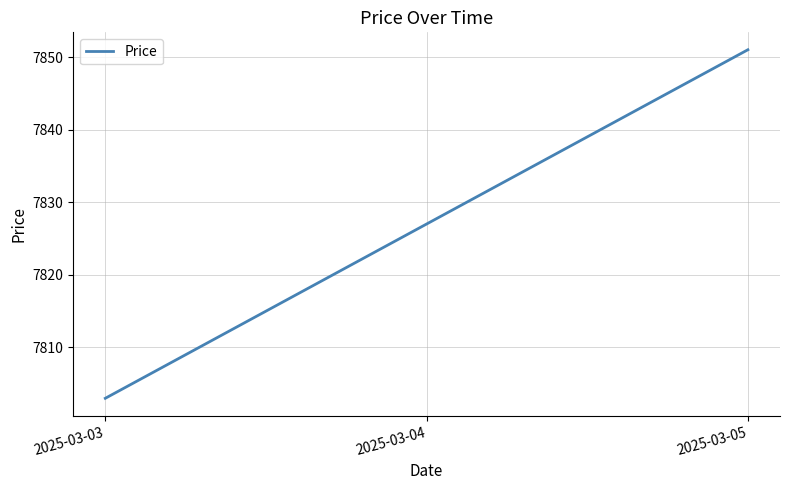

What is the difference between the maximum and minimum values?

48